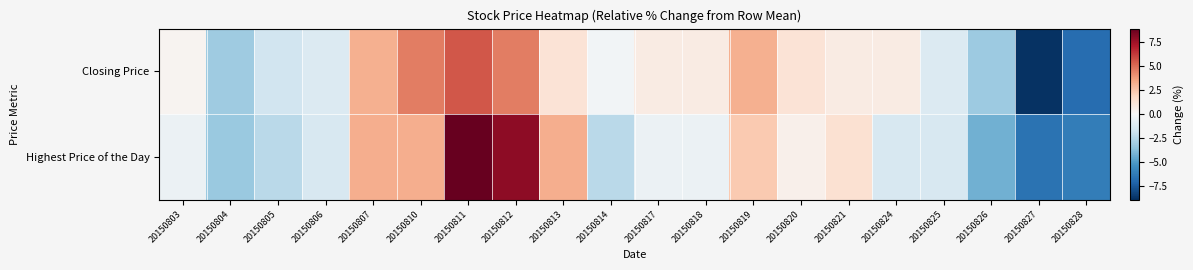

Which series has the largest range (max minus min)?

Highest Price of the Day